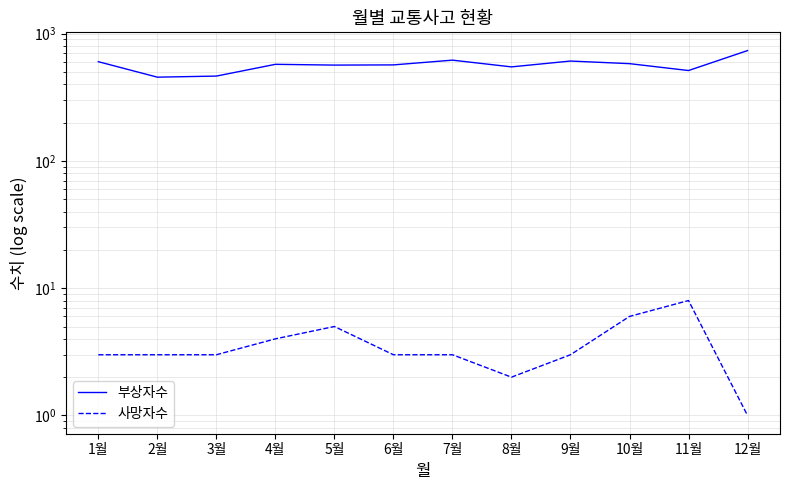

The 부상자수 series shows 574 at 4월. True or false?

True